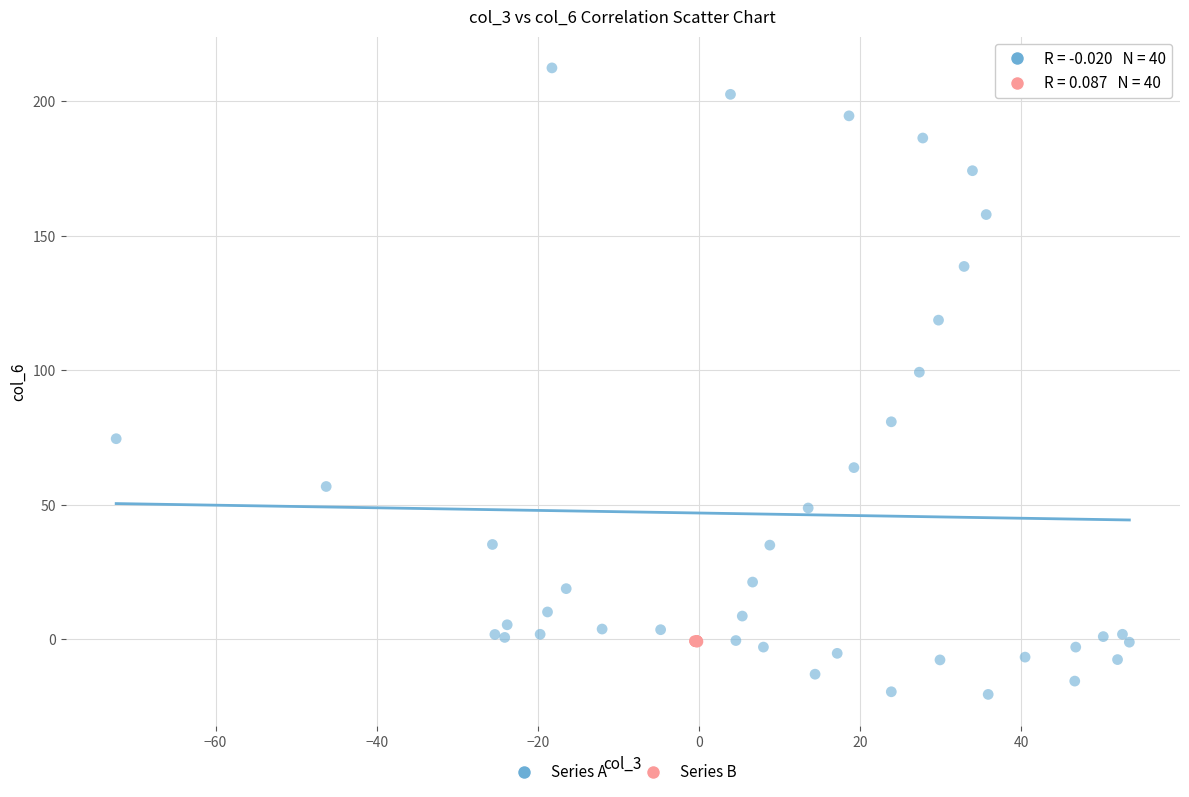

Which series reaches the maximum Y coordinate?

Series A